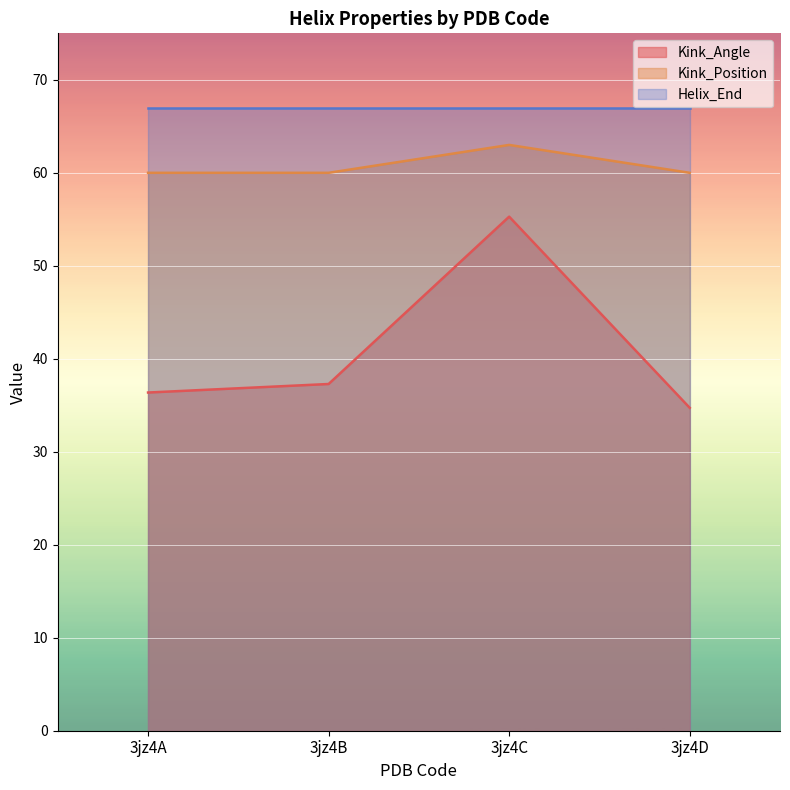

What is the difference between the Kink_Angle values at 3jz4B and 3jz4D?

2.6